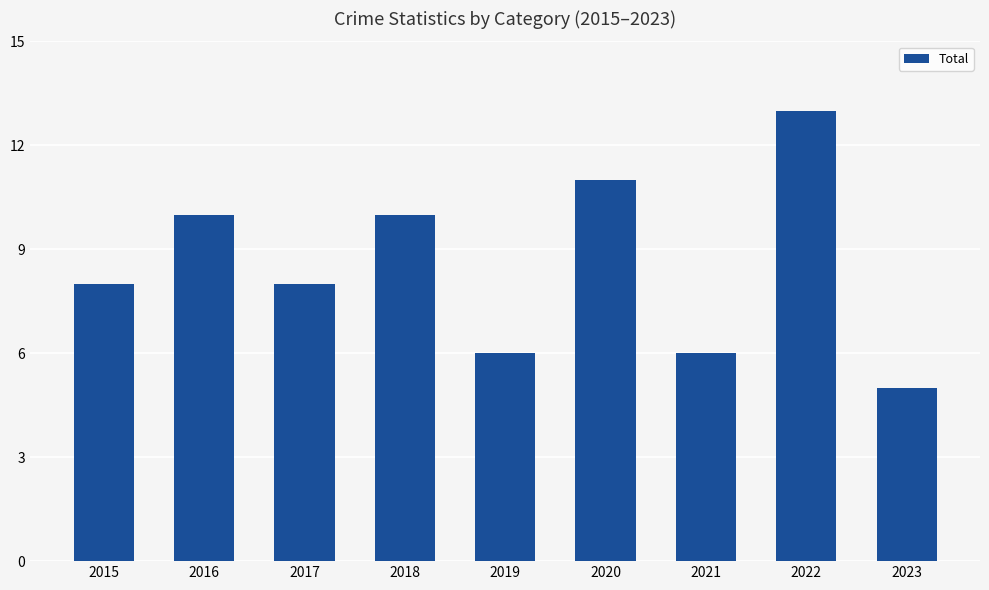

Which category has the highest value across all series?

2022